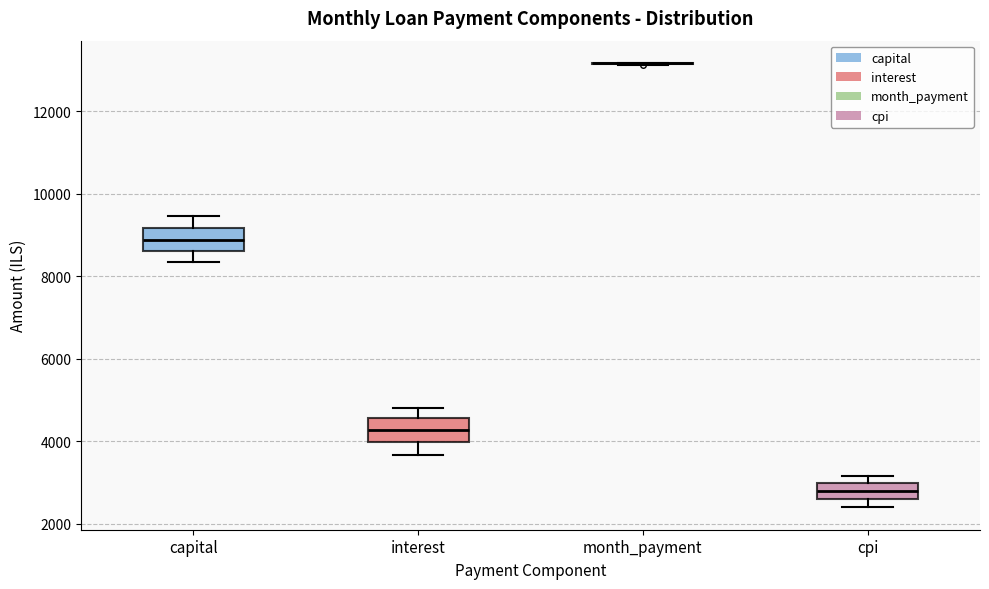

Reading left to right, read every box against the y-axis: the position of its median line, the range the box covers, and the ends of its whiskers. The values are not printed on the chart, so give them approximately, as read against the axis.

capital: median 8800, box 8600 to 9200, whiskers 8400 to 9400
interest: median 4200, box 4000 to 4600, whiskers 3600 to 4800
month_payment: box collapsed to a line at 13200, whiskers 13200 to 13200
cpi: median 2800, box 2600 to 3000, whiskers 2400 to 3200